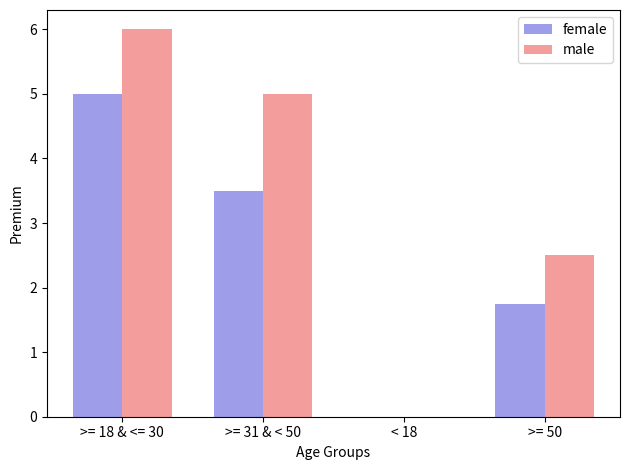

The male series shows 0.0 at < 18. True or false?

True